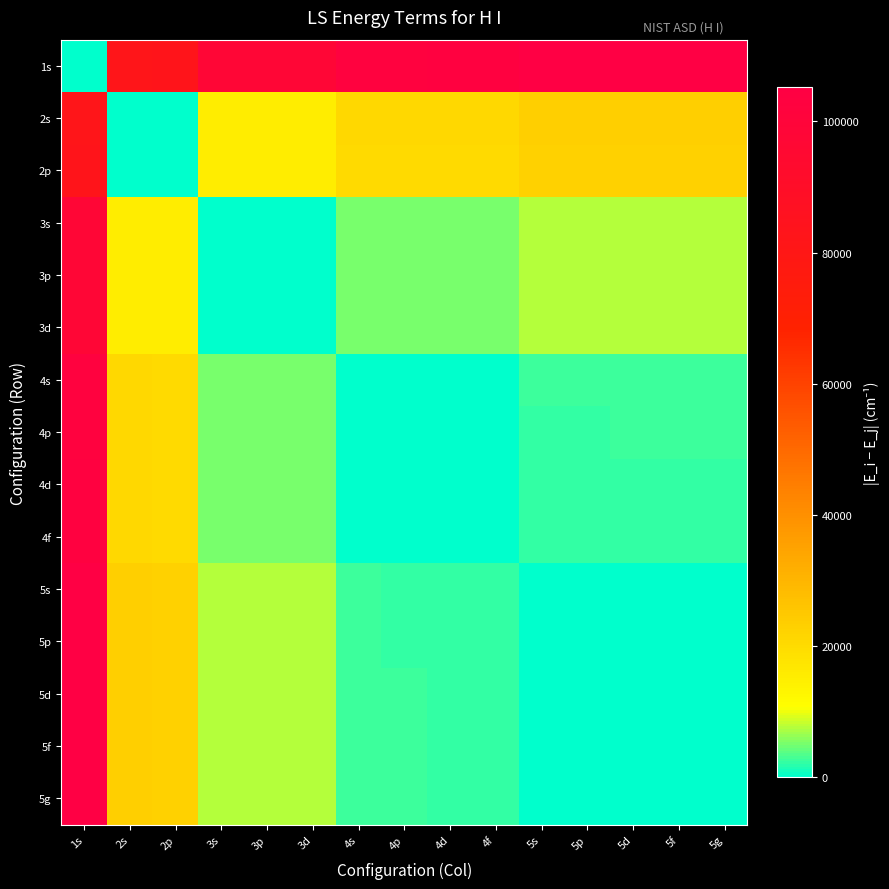

What is the difference between the highest and lowest values at 5d?

105291.7